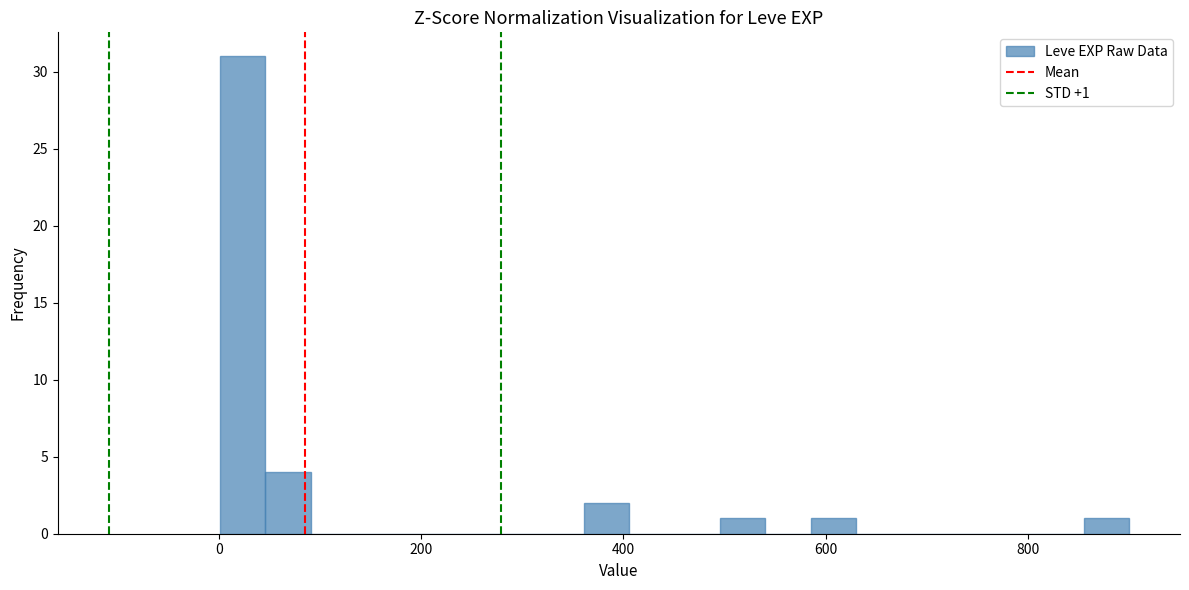

Read against the x-axis, roughly where is the centre of the tallest bar?

20